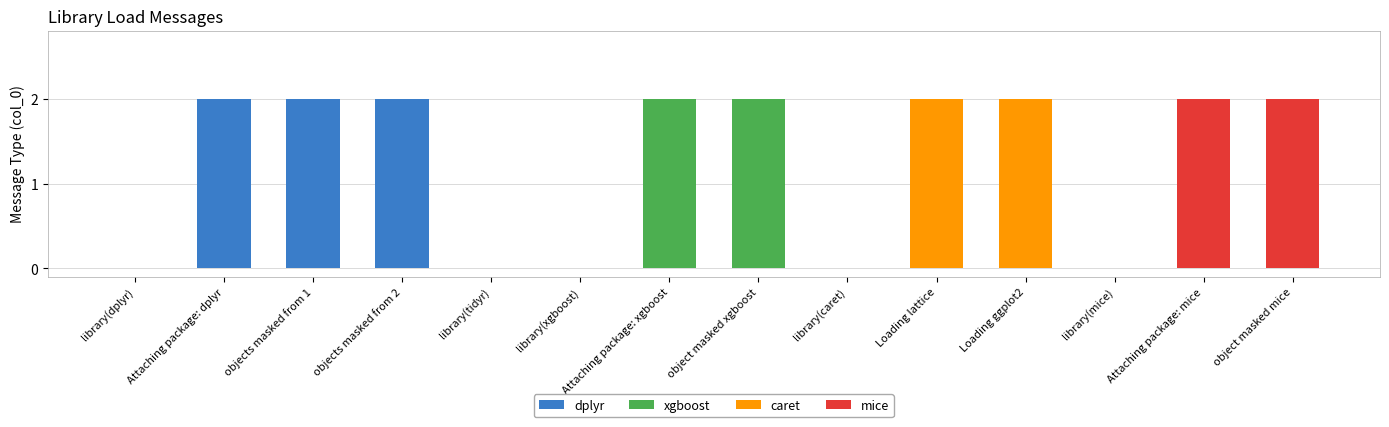

List the labels in order of value, smallest first.

library(dplyr), library(tidyr), library(xgboost), library(caret), library(mice), Attaching package: dplyr, objects masked from 1, objects masked from 2, Attaching package: xgboost, object masked xgboost, Loading lattice, Loading ggplot2, Attaching package: mice, object masked mice